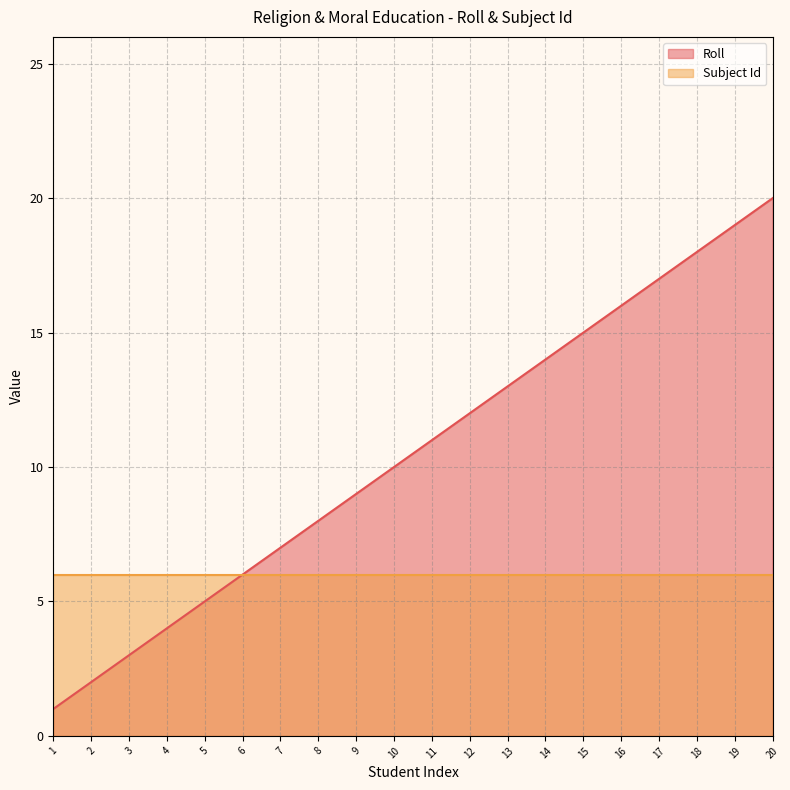

Rank the categories by value from lowest to highest.

1, 2, 3, 4, 5, 6, 7, 8, 9, 10, 11, 12, 13, 14, 15, 16, 17, 18, 19, 20